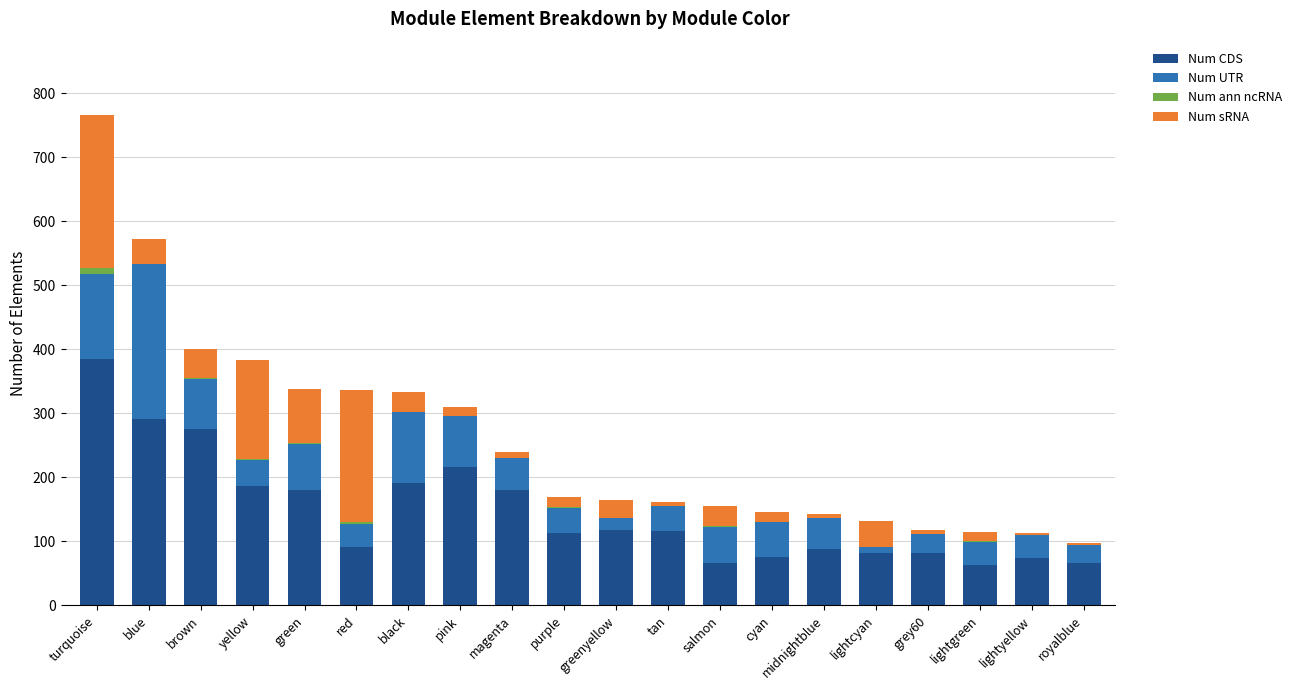

At which category is the sum across all series the highest?

turquoise